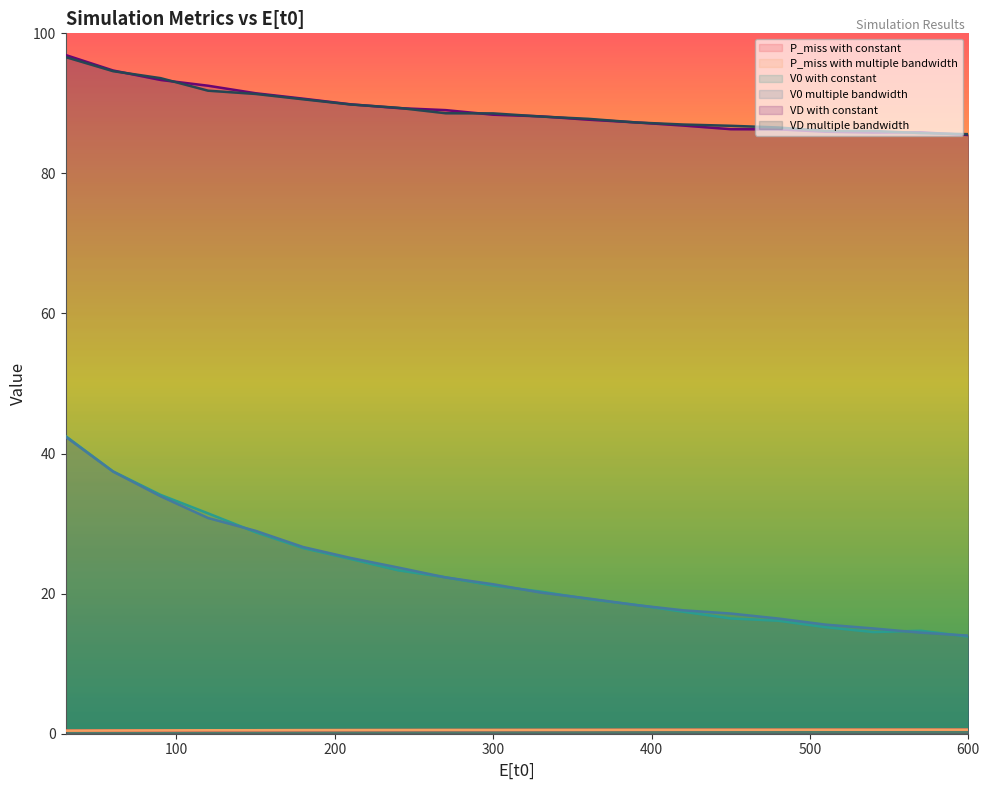

Reading left to right, list all the values displayed in this chart.

P_miss with constant: 0.4	0.5	0.5	0.5	0.5	0.5	0.5	0.5	0.5	0.5	0.5	0.5	0.6	0.6	0.6	0.6	0.6	0.6	0.6	0.6
P_miss with multiple bandwidth: 0.4	0.5	0.5	0.5	0.5	0.5	0.5	0.5	0.5	0.5	0.5	0.5	0.6	0.6	0.6	0.6	0.6	0.6	0.6	0.6
V0 with constant: 42.5	37.5	34.1	31.5	28.8	26.5	24.9	23.3	22.3	21.2	20.3	19.2	18.4	17.4	16.5	16.1	15.2	14.5	14.7	13.9
V0 multiple bandwidth: 42.4	37.4	33.9	30.8	29.0	26.7	25.1	23.7	22.3	21.3	20.2	19.3	18.4	17.6	17.2	16.4	15.6	15.0	14.4	14.0
VD with constant: 96.9	94.7	93.3	92.5	91.4	90.7	89.9	89.3	89.0	88.4	88.1	87.7	87.3	86.8	86.3	86.3	86.0	85.8	85.9	85.5
VD multiple bandwidth: 96.6	94.6	93.6	91.8	91.3	90.6	89.8	89.4	88.6	88.6	88.1	87.8	87.3	87.0	86.8	86.6	86.1	86.1	85.8	85.6